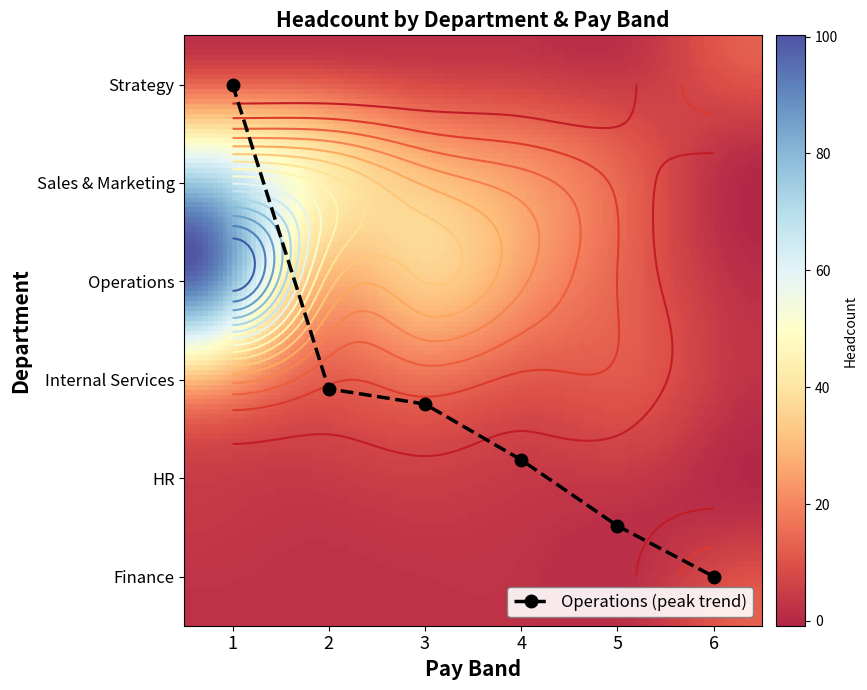

Is it true that HR equals 2 at 3?

False